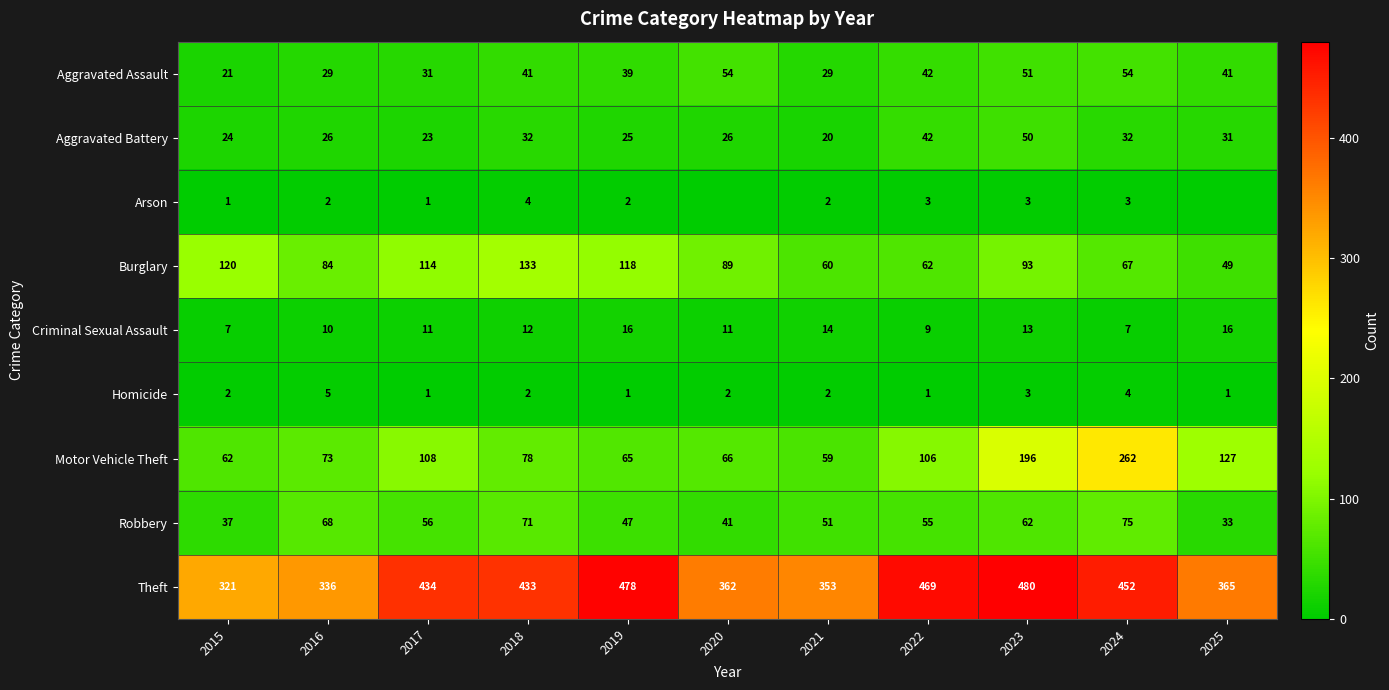

Count the number of categories in the chart.

11